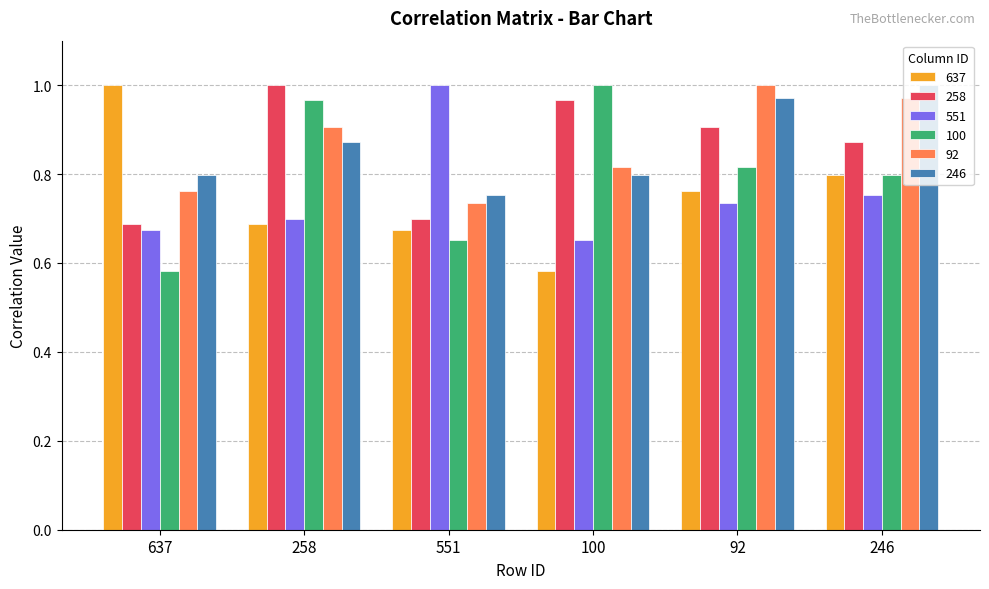

What is the total value across all series at 100?

4.8